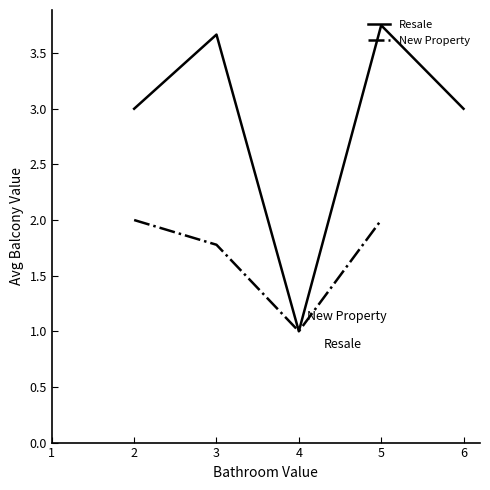

The Resale series shows 3.7 at 3. True or false?

True